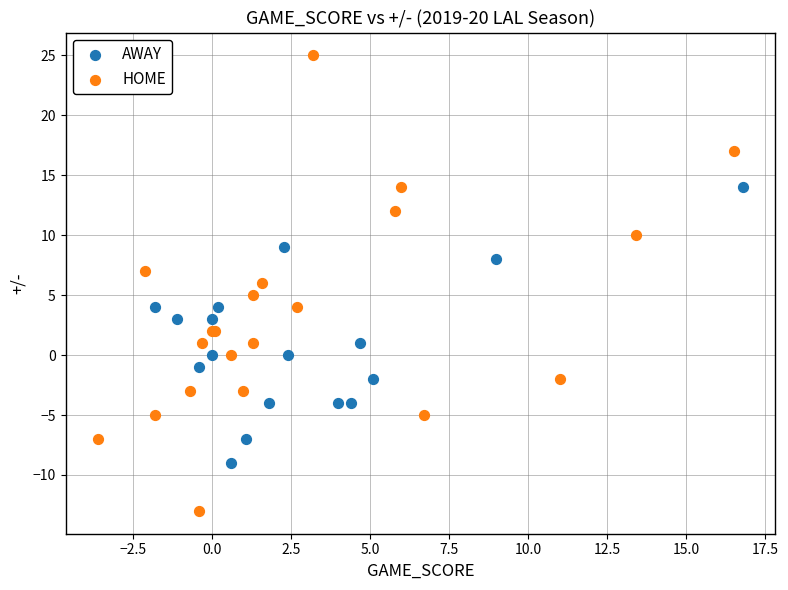

Which series has the widest spread of Y values?

HOME